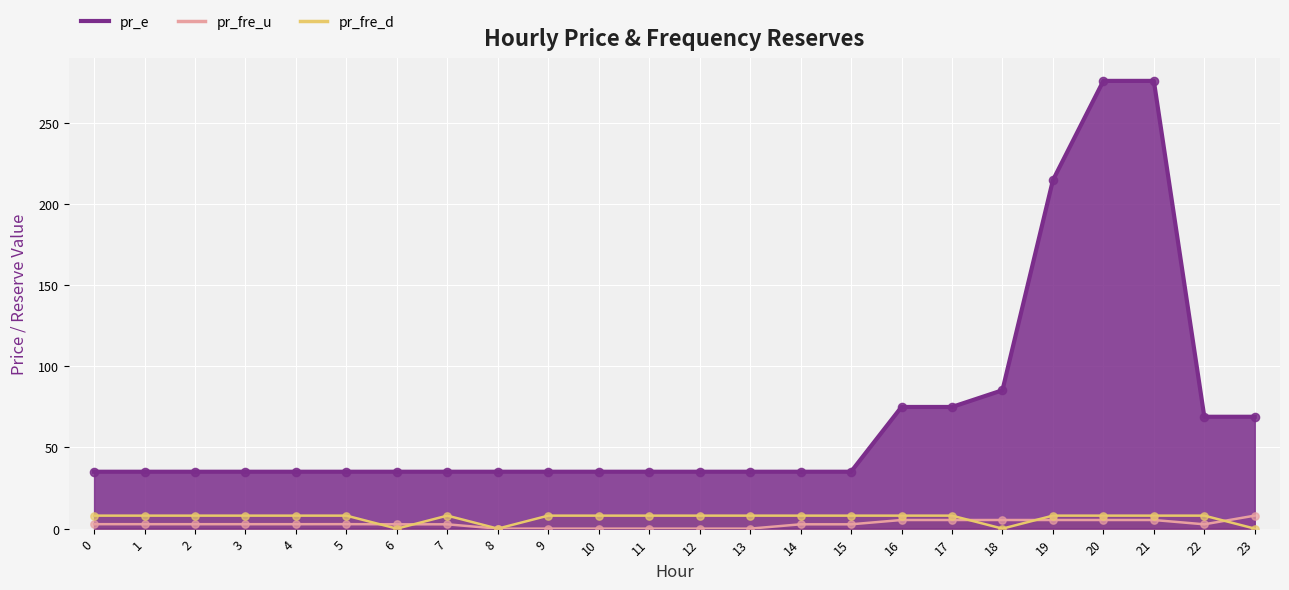

What is the total value across all series at 0?

45.8